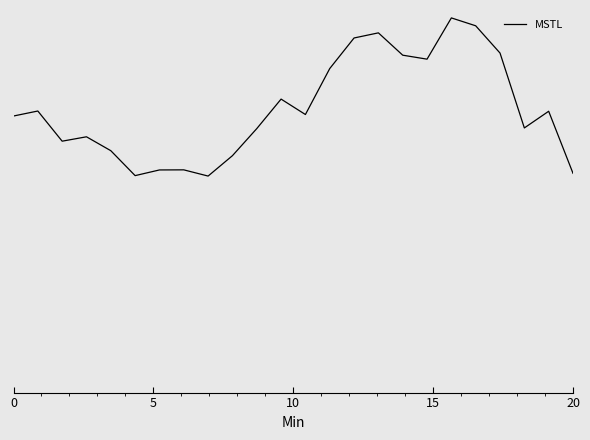

Does the chart display data point markers on the line(s)?

No